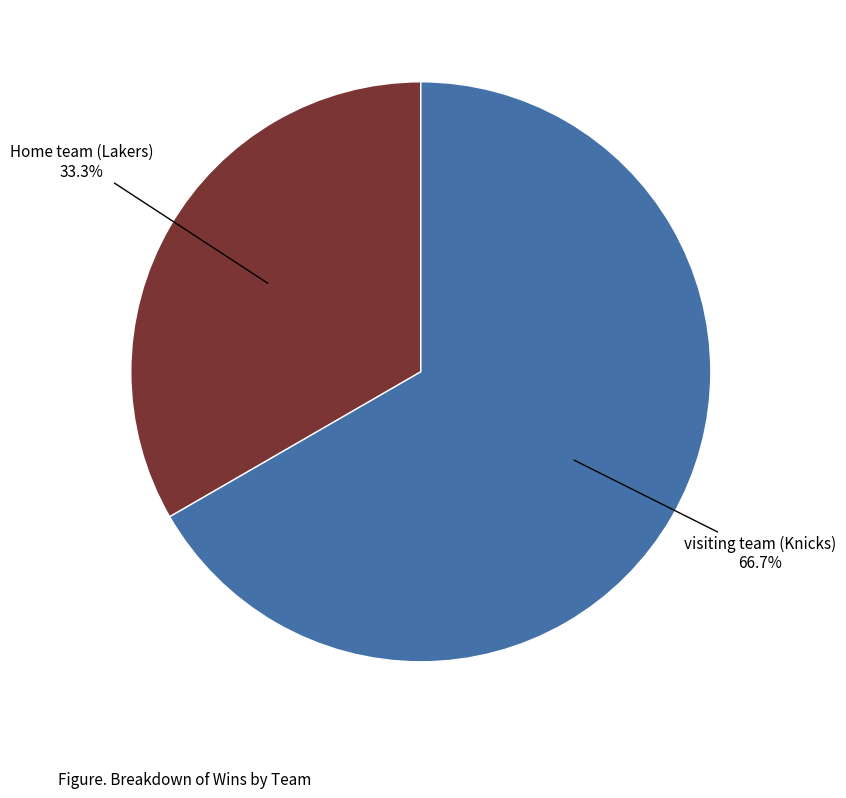

Does any single category account for the majority?

Yes